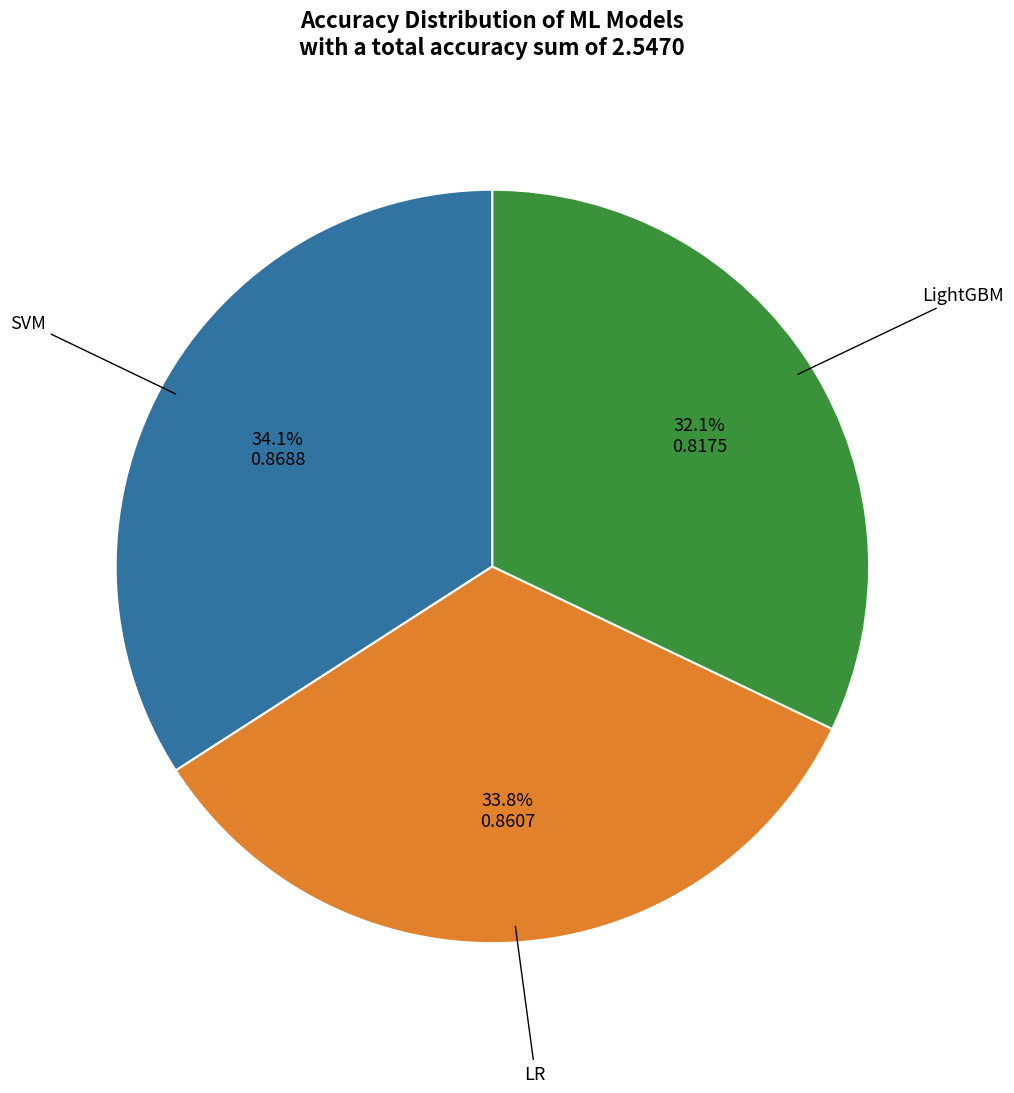

Does any single category account for the majority?

No